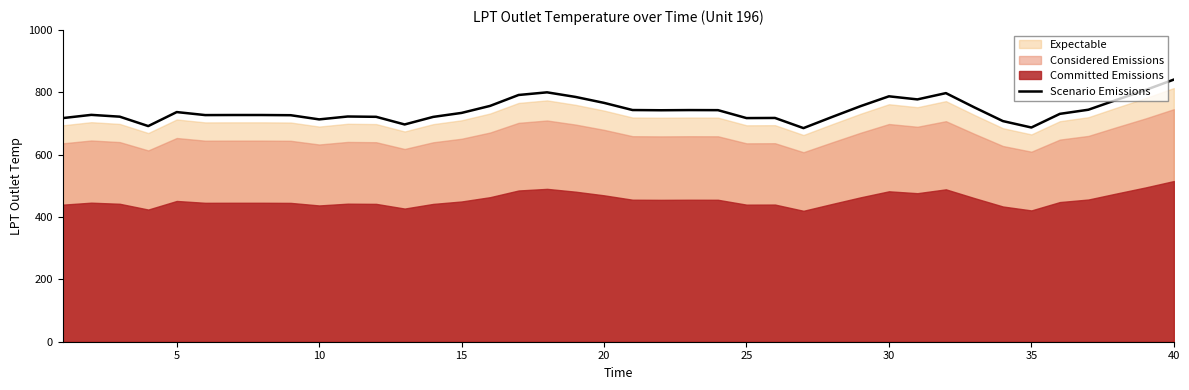

What is the difference between the second highest and minimum values?

122.0